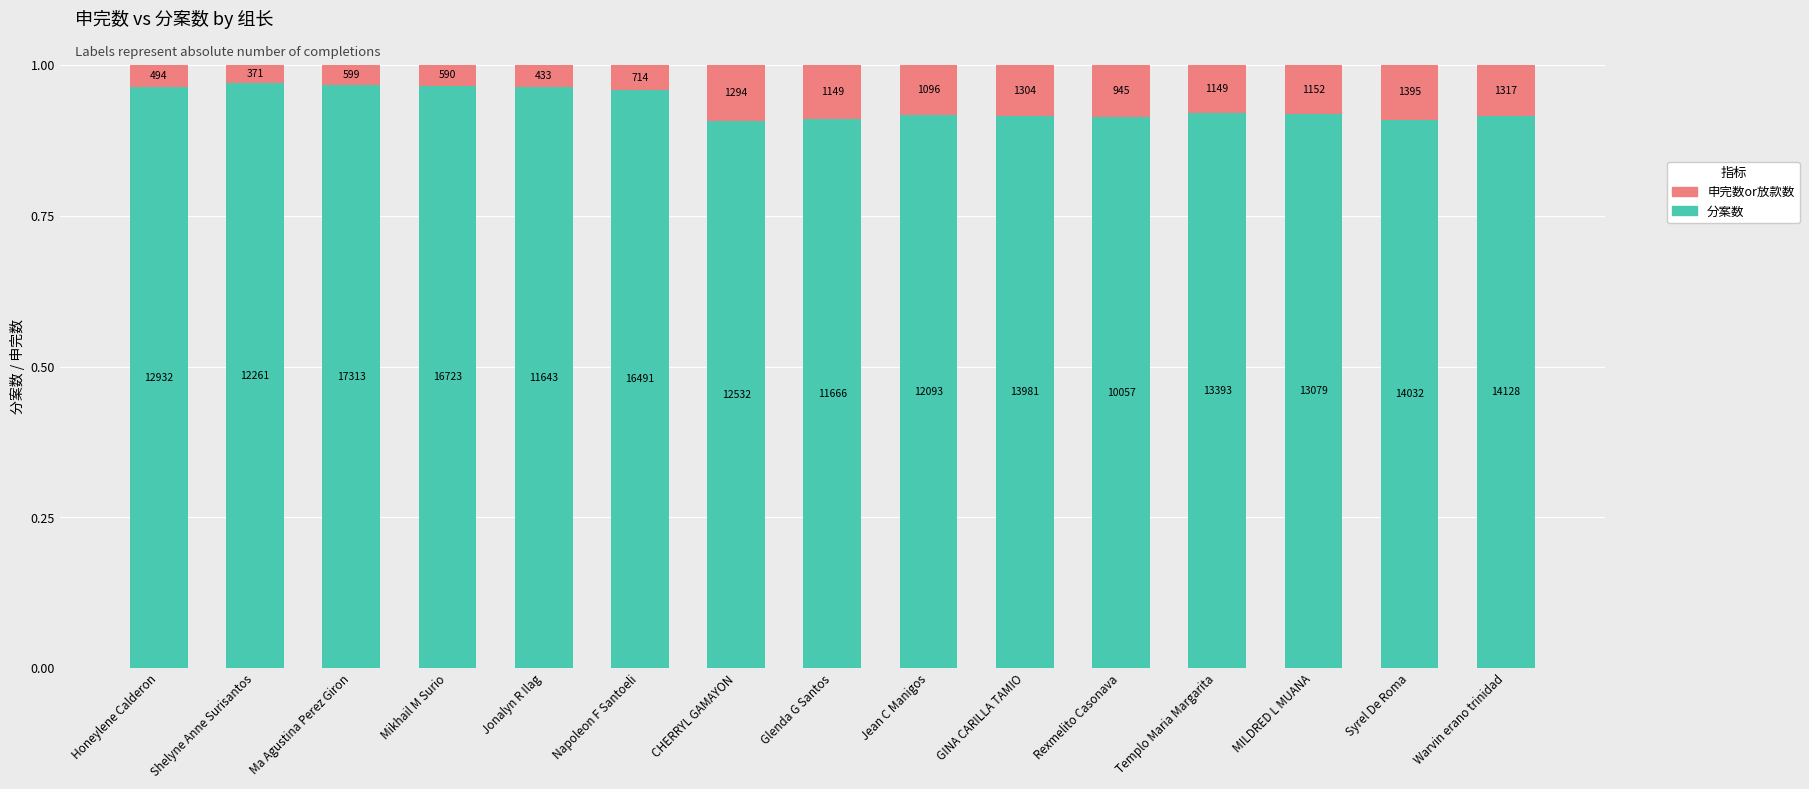

What is the total value across all series at Shelyne Anne Surisantos?

1.0